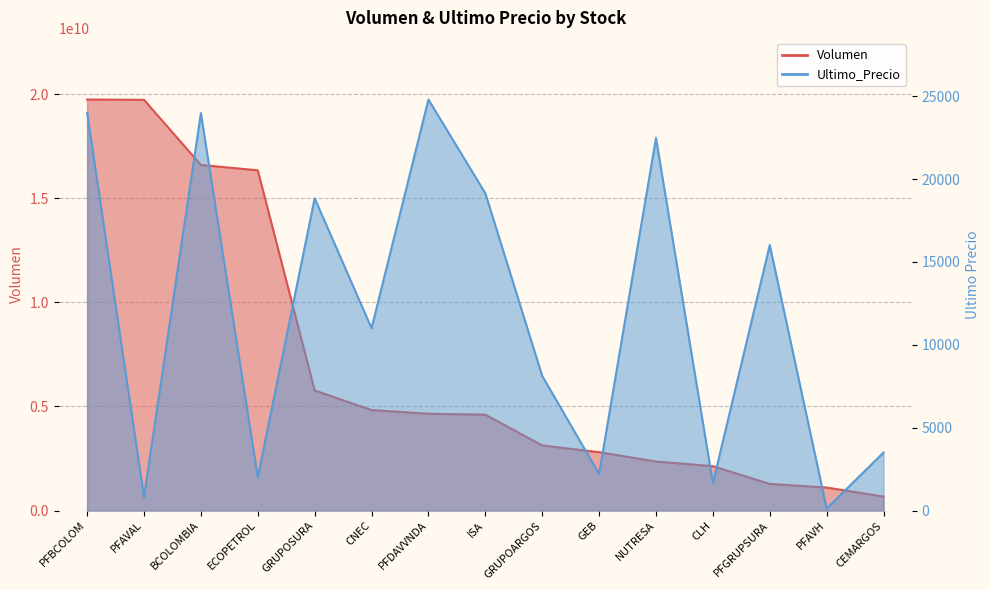

Which series has the largest total across all categories?

Volumen